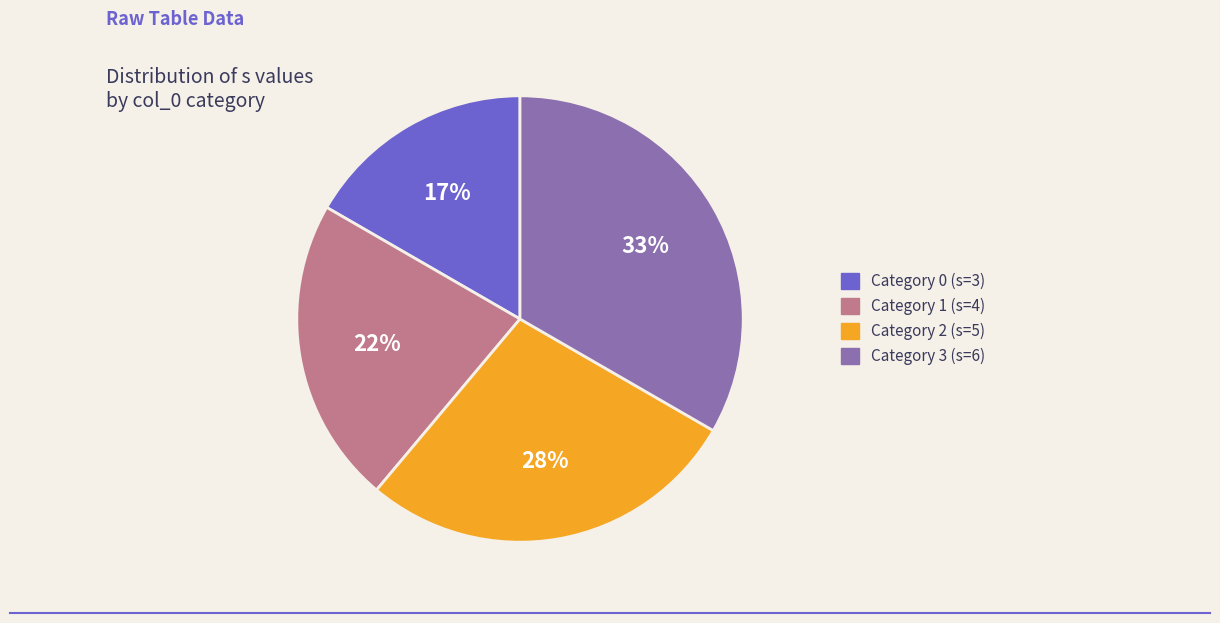

How many segments does this pie chart have?

4